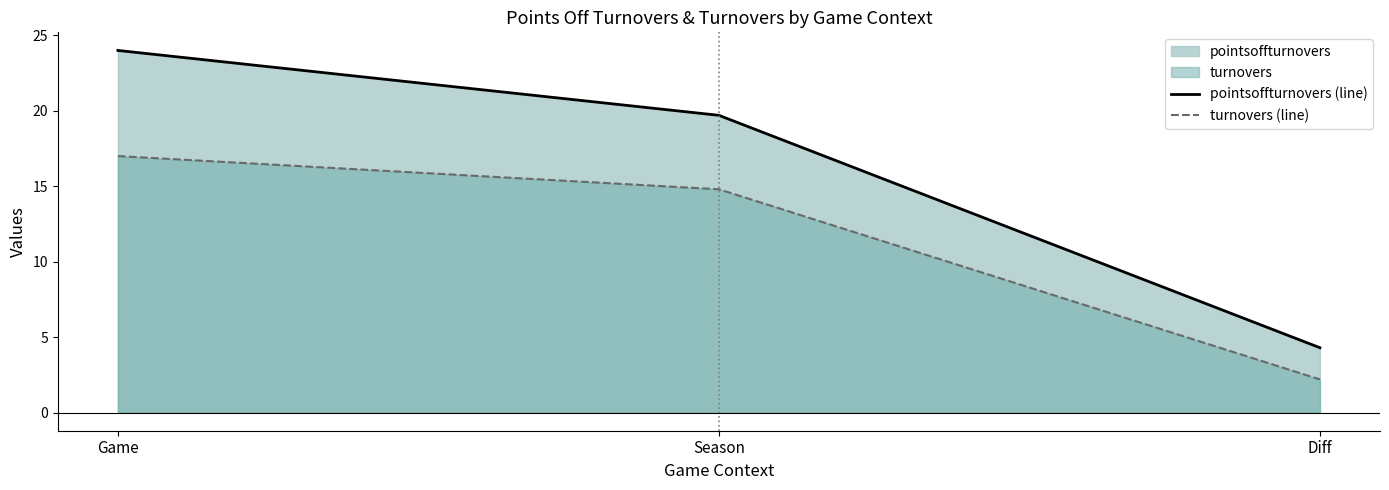

Does the chart have visible grid lines?

No